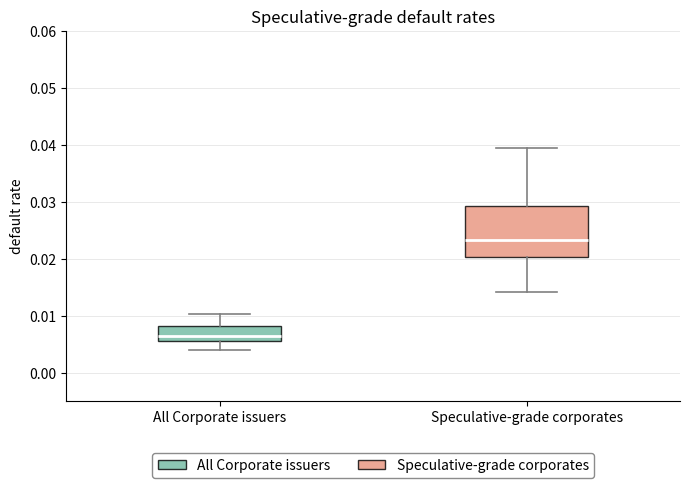

Reading left to right, transcribe this box plot: for each box, give where its median line is, the range the box spans, and where its two whiskers end, as read against the y-axis. The values are not printed on the chart, so give them approximately, as read against the axis.

All Corporate issuers: median 0.006 (just above the box's lower edge), box 0.006 to 0.008, whiskers 0.004 to 0.010
Speculative-grade corporates: median 0.023, box 0.020 to 0.029, whiskers 0.014 to 0.039